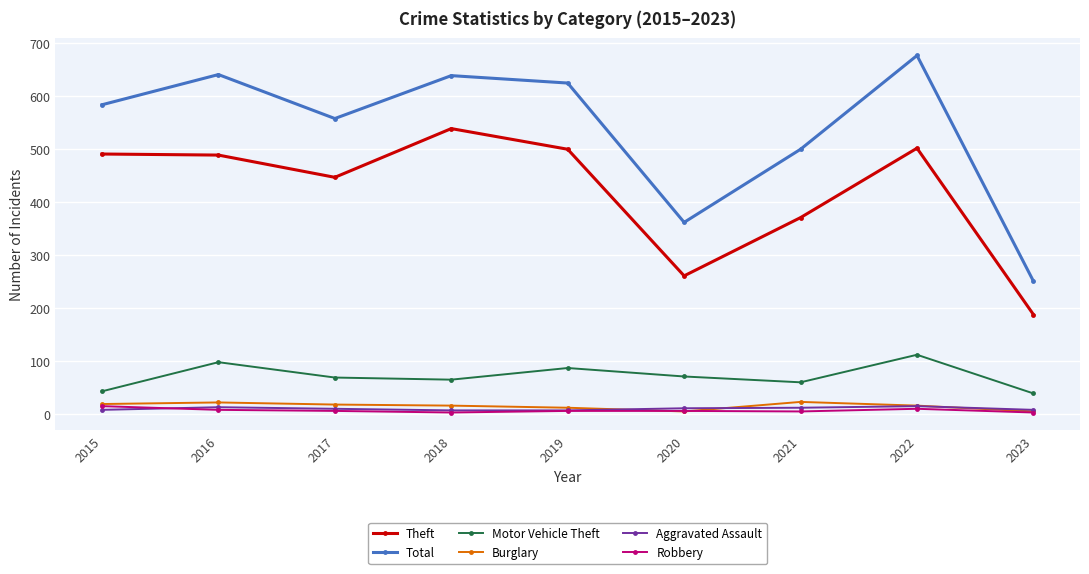

Which series changed the most between 2021 and 2023?

Total